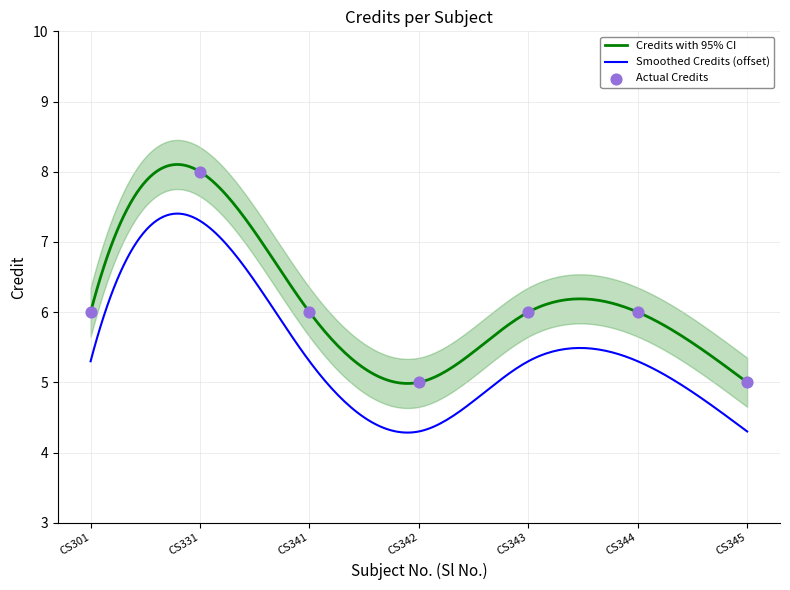

Which has a higher value, CS301 or CS331?

CS331